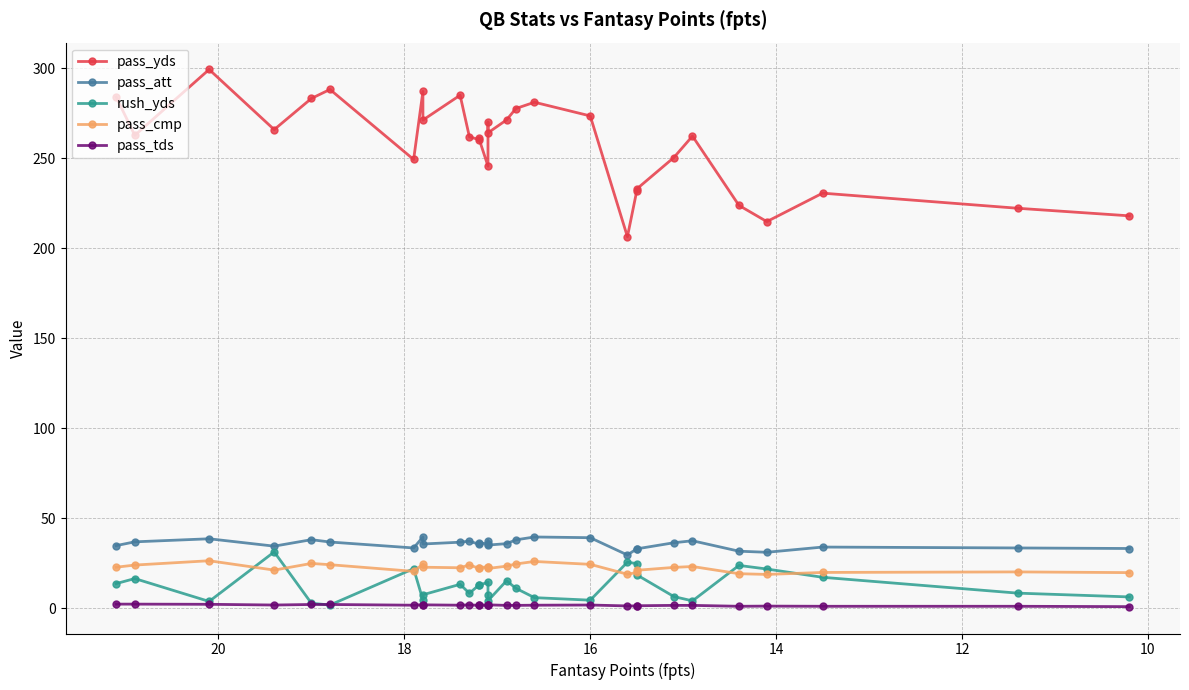

Is the value of pass_cmp at 12 greater than the value of pass_yds at 8?

No